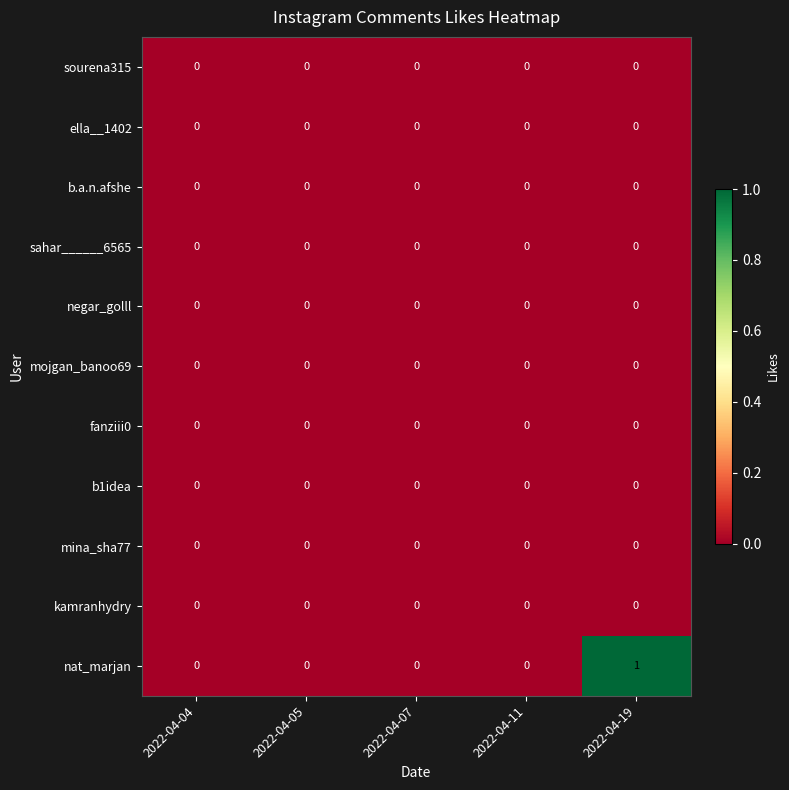

The value of b.a.n.afshe at 2022-04-05 is 0. True or false?

True